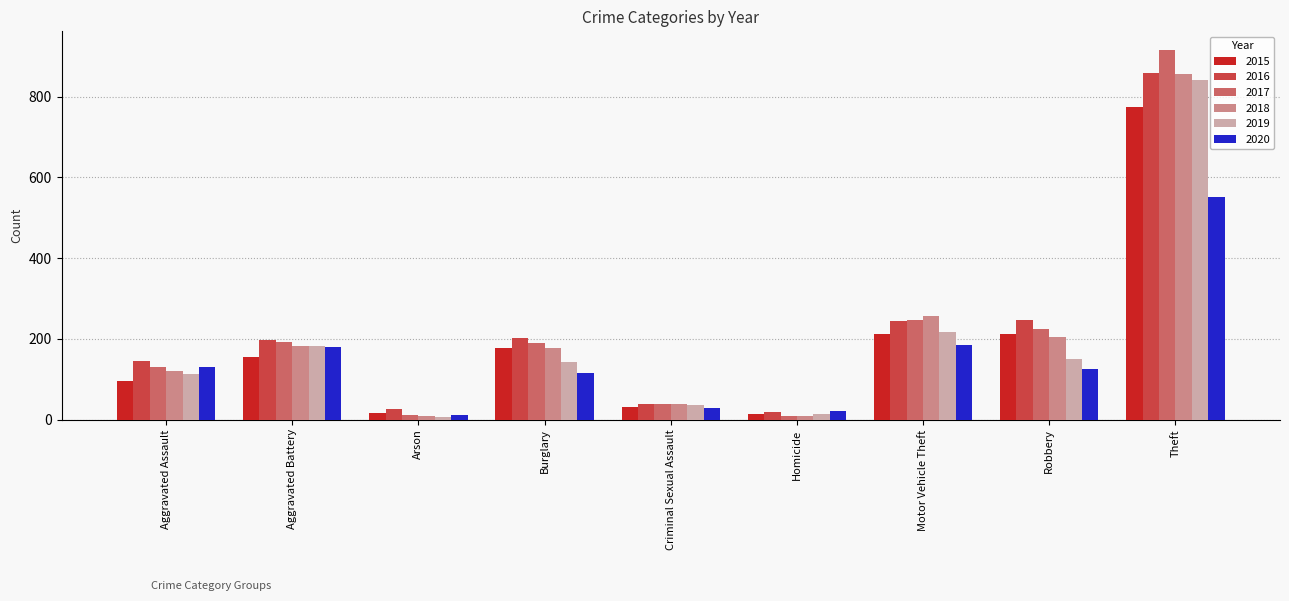

What is the label of the 3rd bar from the right?

Motor Vehicle Theft